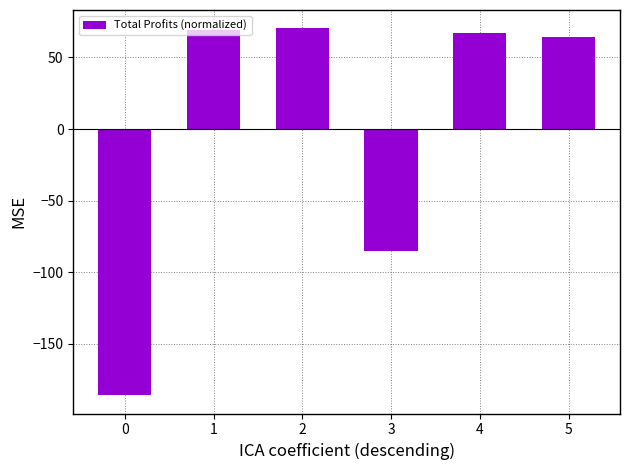

At which label does the data first exceed 67?

1